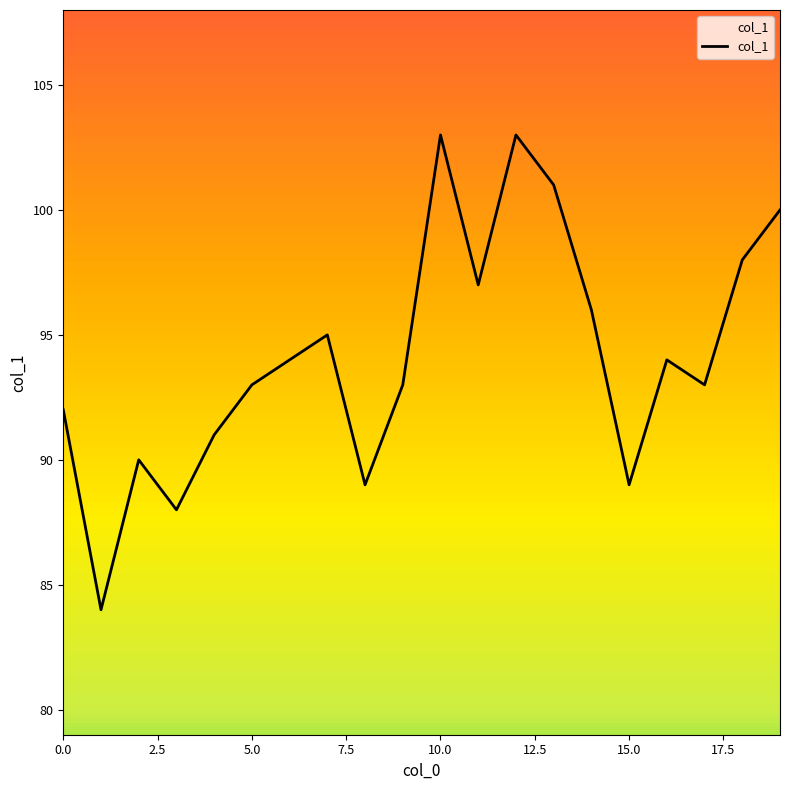

What is the greatest value displayed?

103